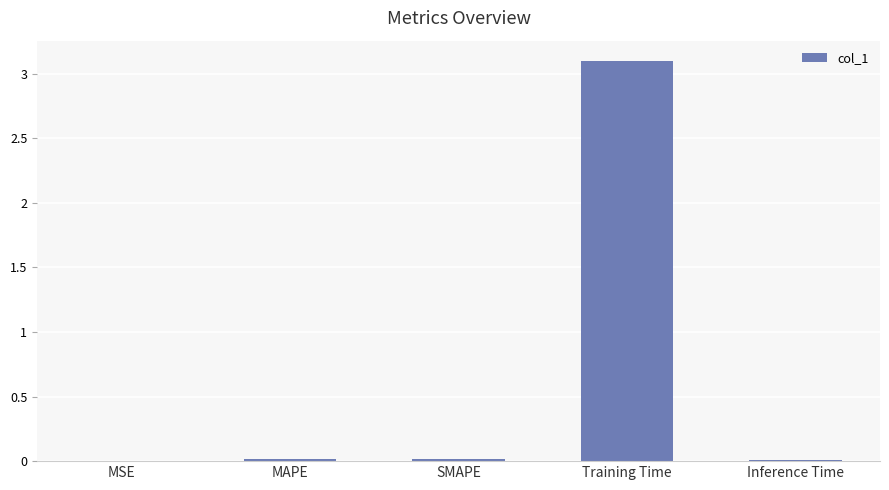

Between Training Time and Inference Time, which is larger?

Training Time